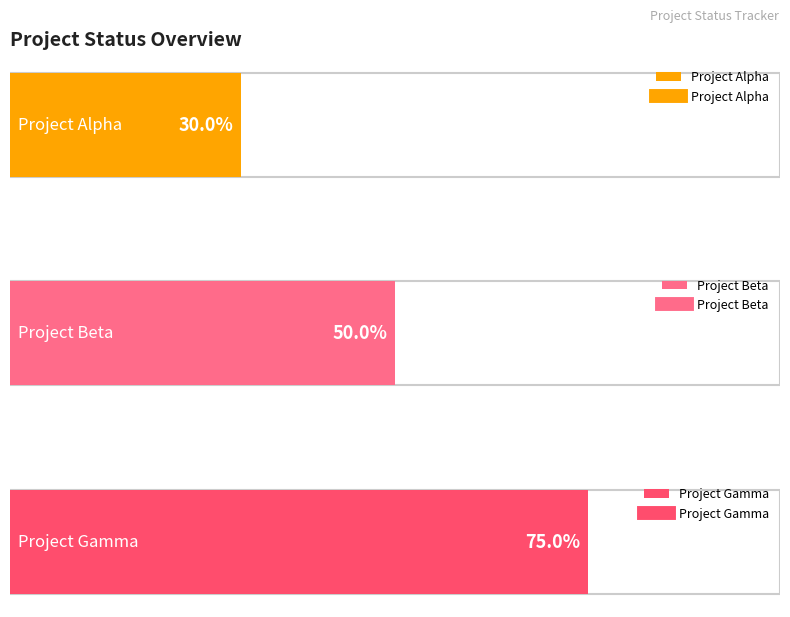

Which has a higher value, Project Alpha or Project Gamma?

Project Gamma